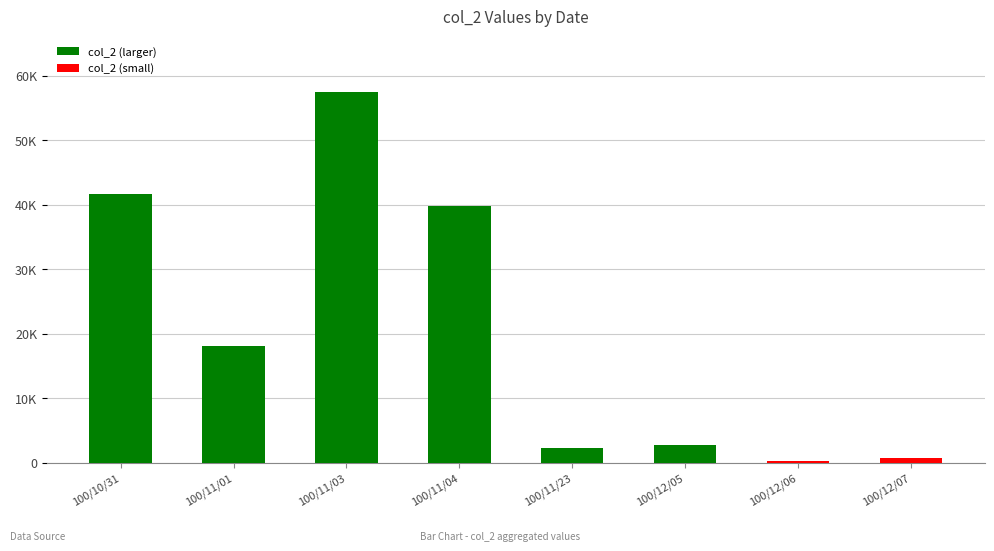

What is the sum of all values?

162880